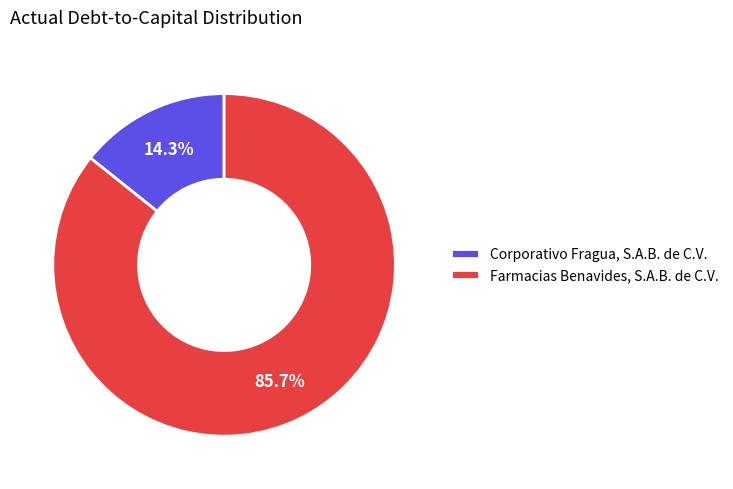

To the nearest percent, what portion does Farmacias Benavides, S.A.B. de C.V. represent?

86%